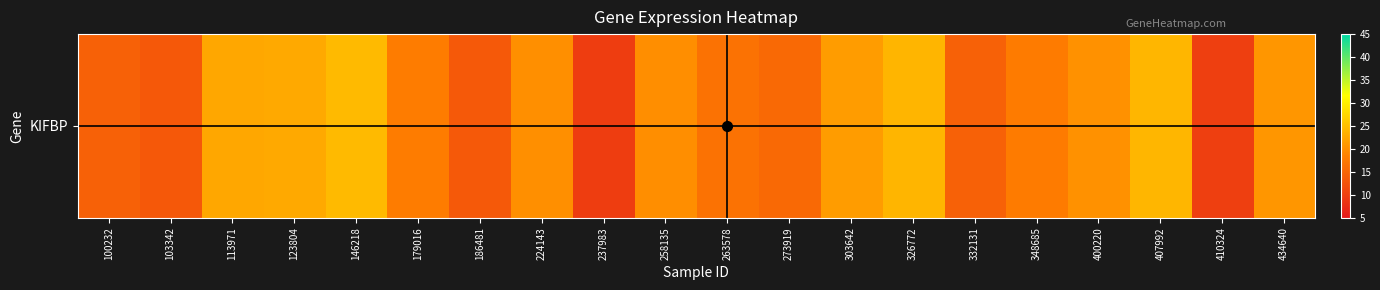

List the labels in order of value, largest first.

146218, 407992, 326772, 123804, 113971, 303642, 434640, 400220, 224143, 258135, 179016, 348685, 263578, 273919, 100232, 332131, 186481, 103342, 410324, 237983